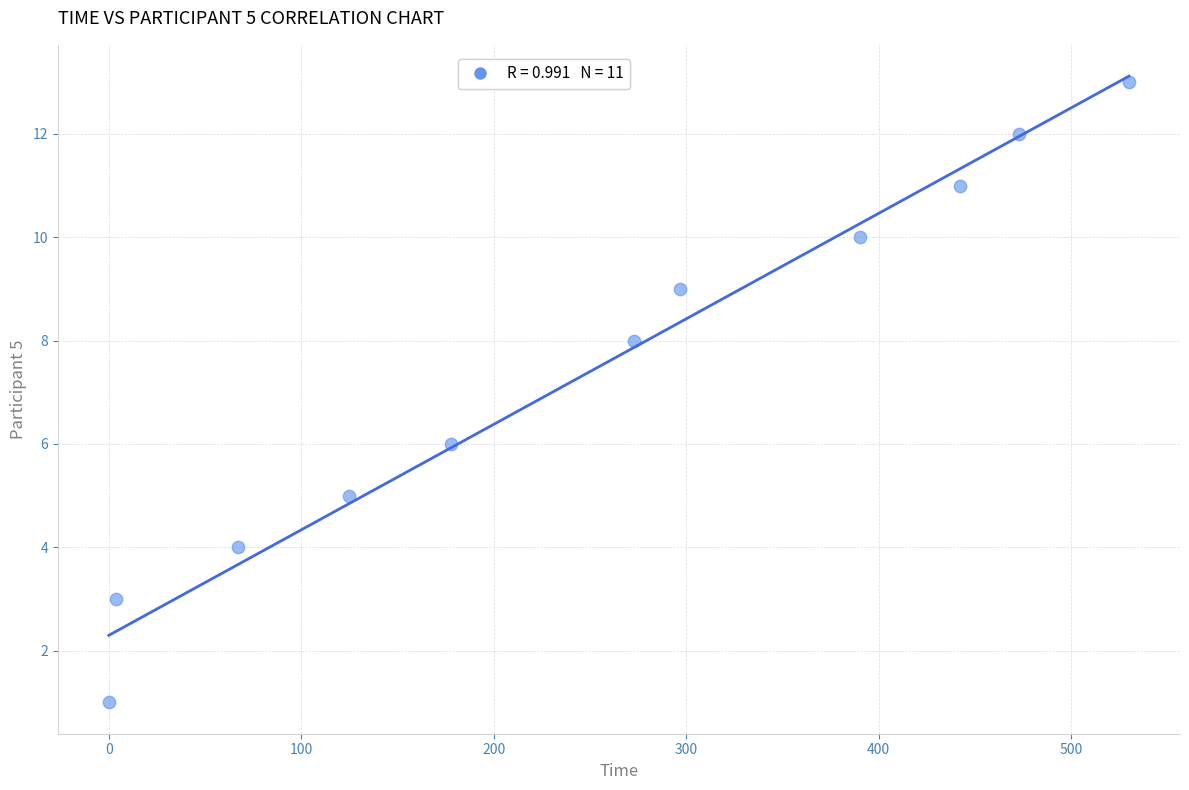

What is the average X value?

253